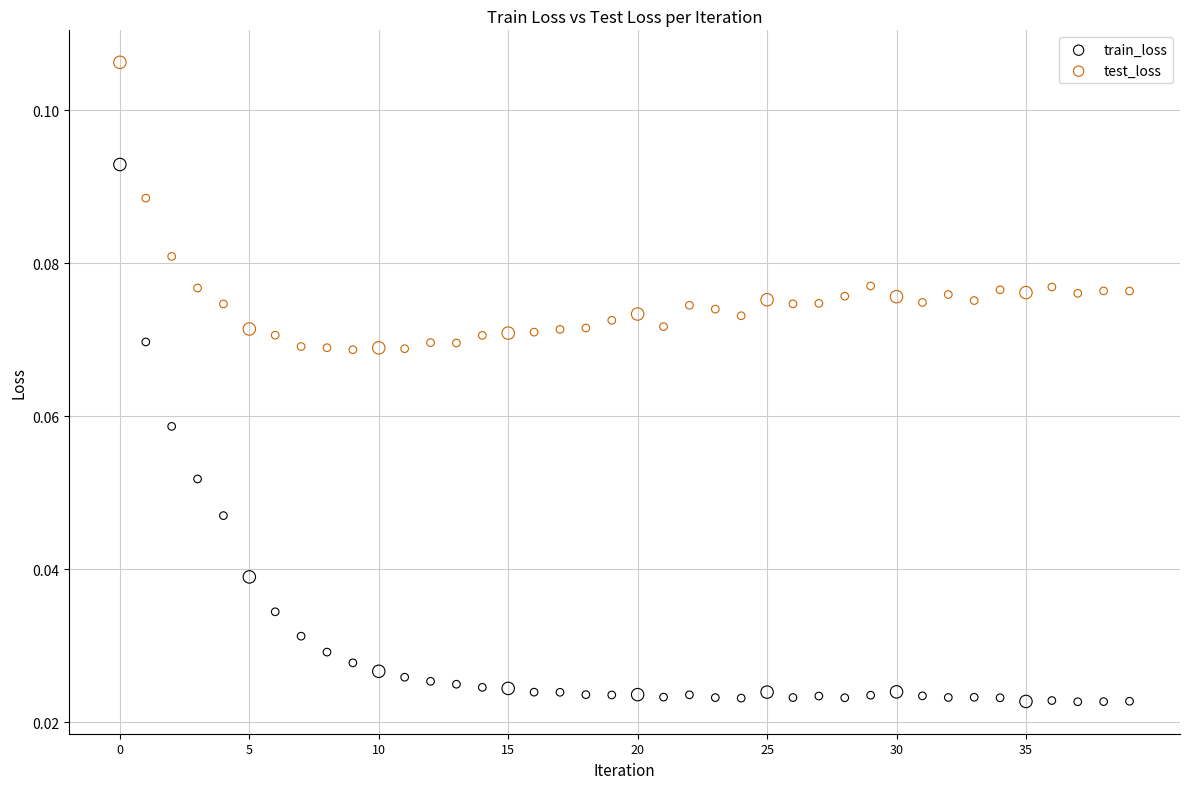

Which series reaches the minimum Y coordinate?

train_loss